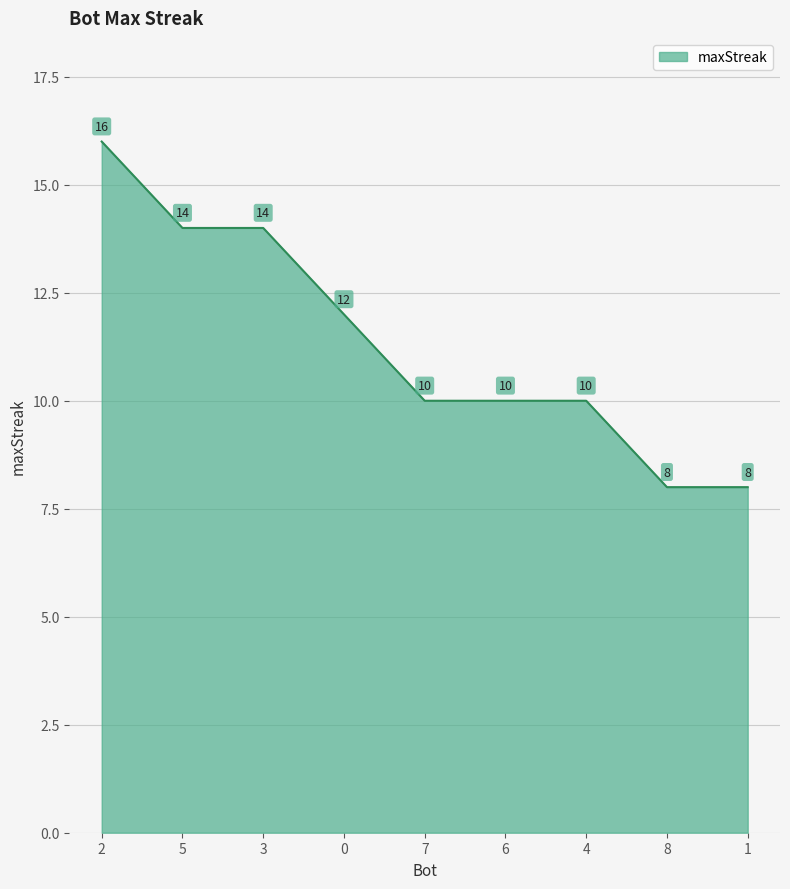

Read the value at 4.

10